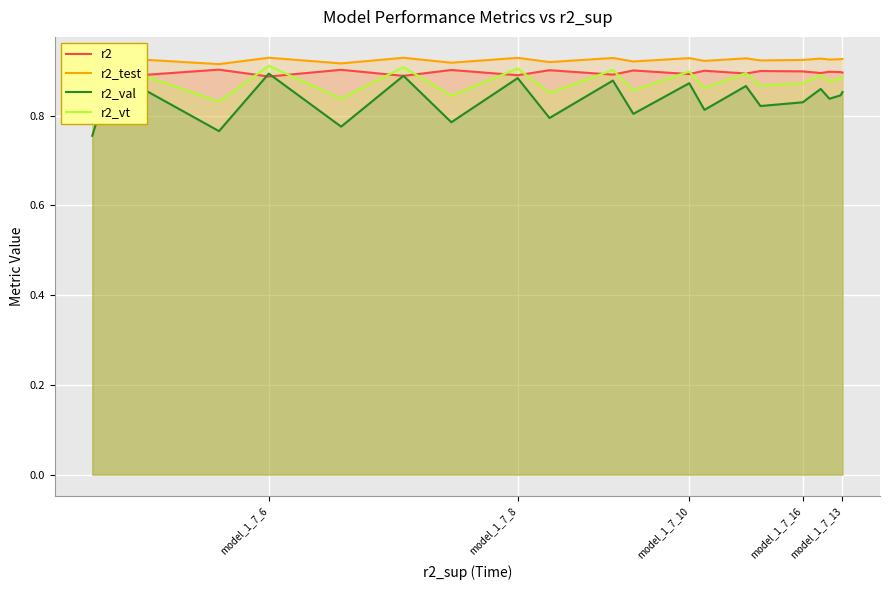

List the series in order of their overall mean, lowest first.

r2_val, r2_vt, r2, r2_test